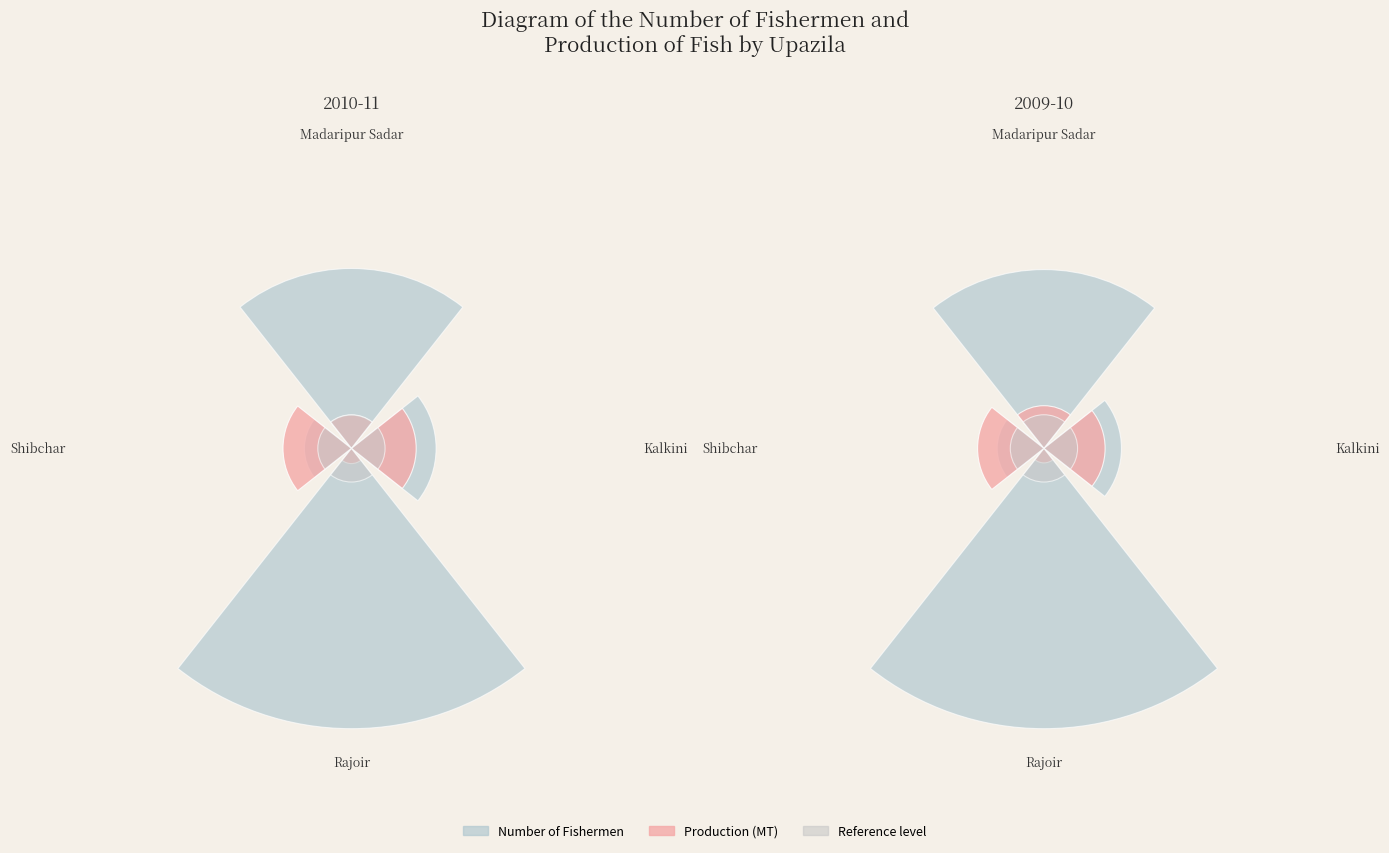

Does any single category account for the majority?

No